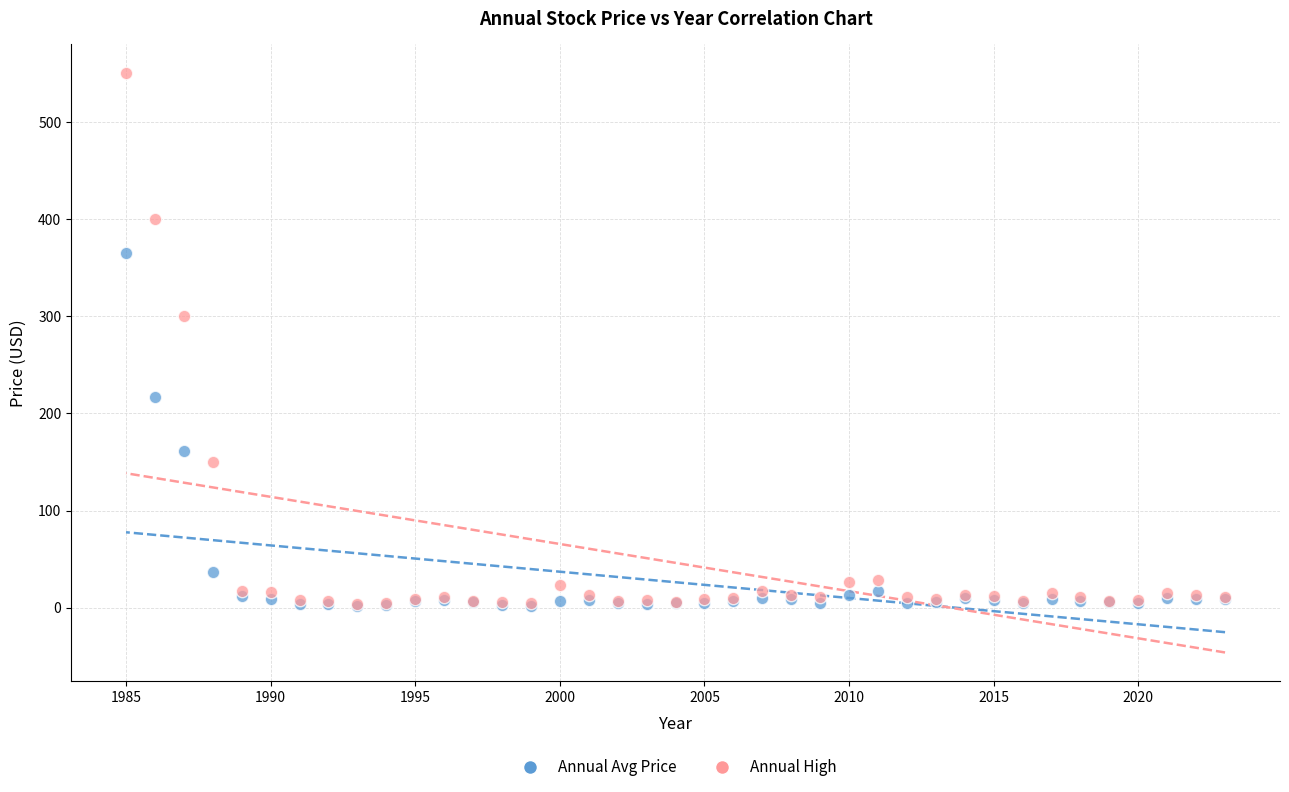

Across all series, what Y value is closest to 276?

300.0